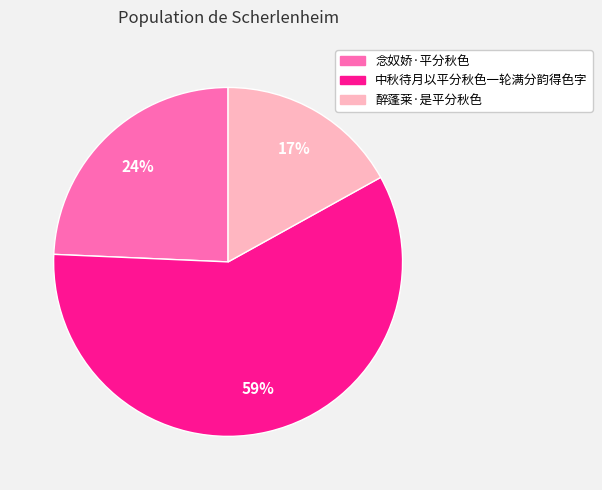

Does 醉蓬莱·是平分秋色 account for over 50% of the chart?

No